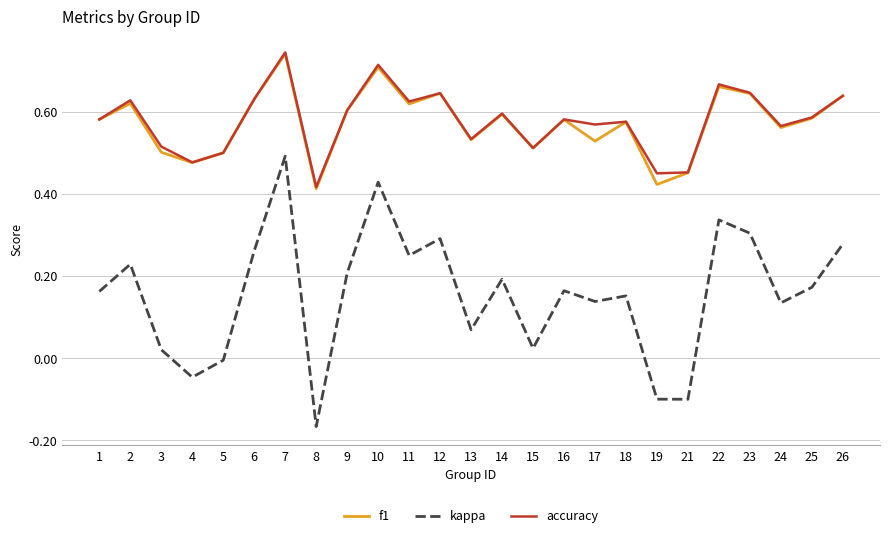

True or false: f1 has a value of 1.0 at 22.

False